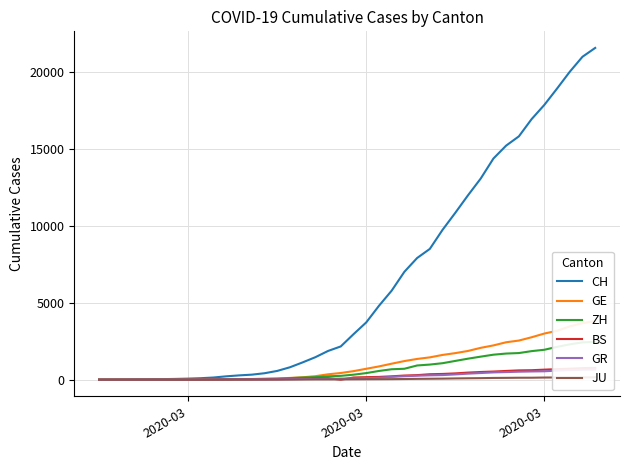

What is the greatest value displayed?

21593